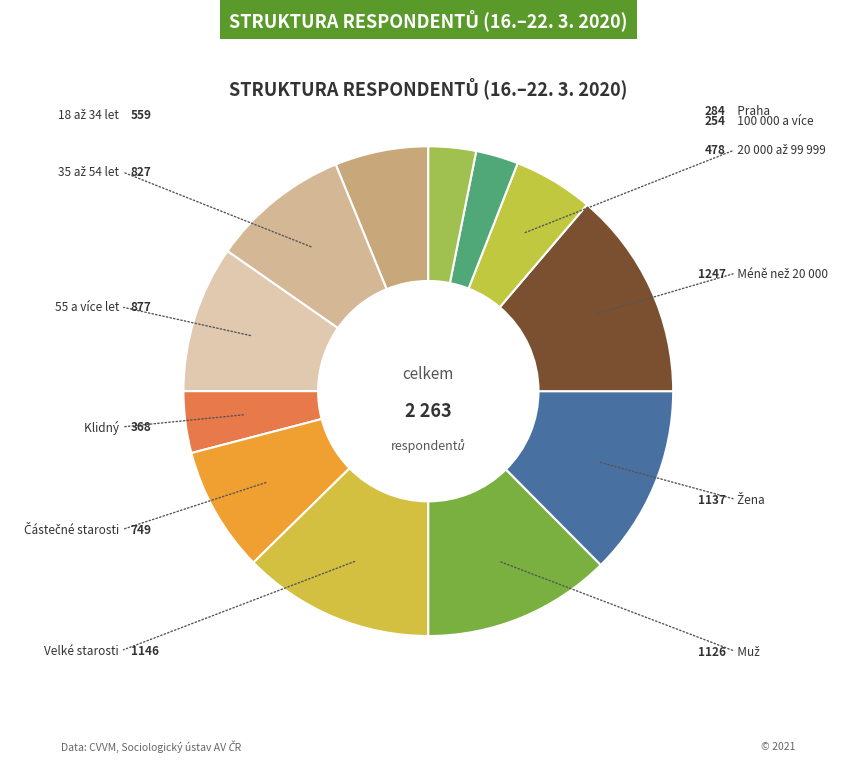

Count the number of slices in the pie.

12